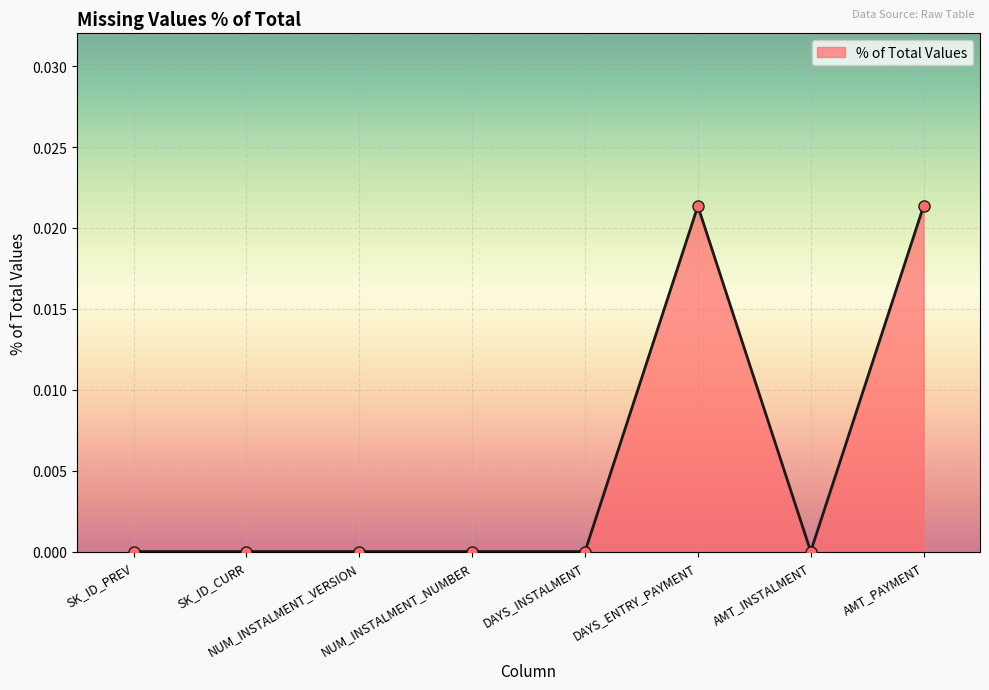

Does the chart display data point markers on the line(s)?

Yes